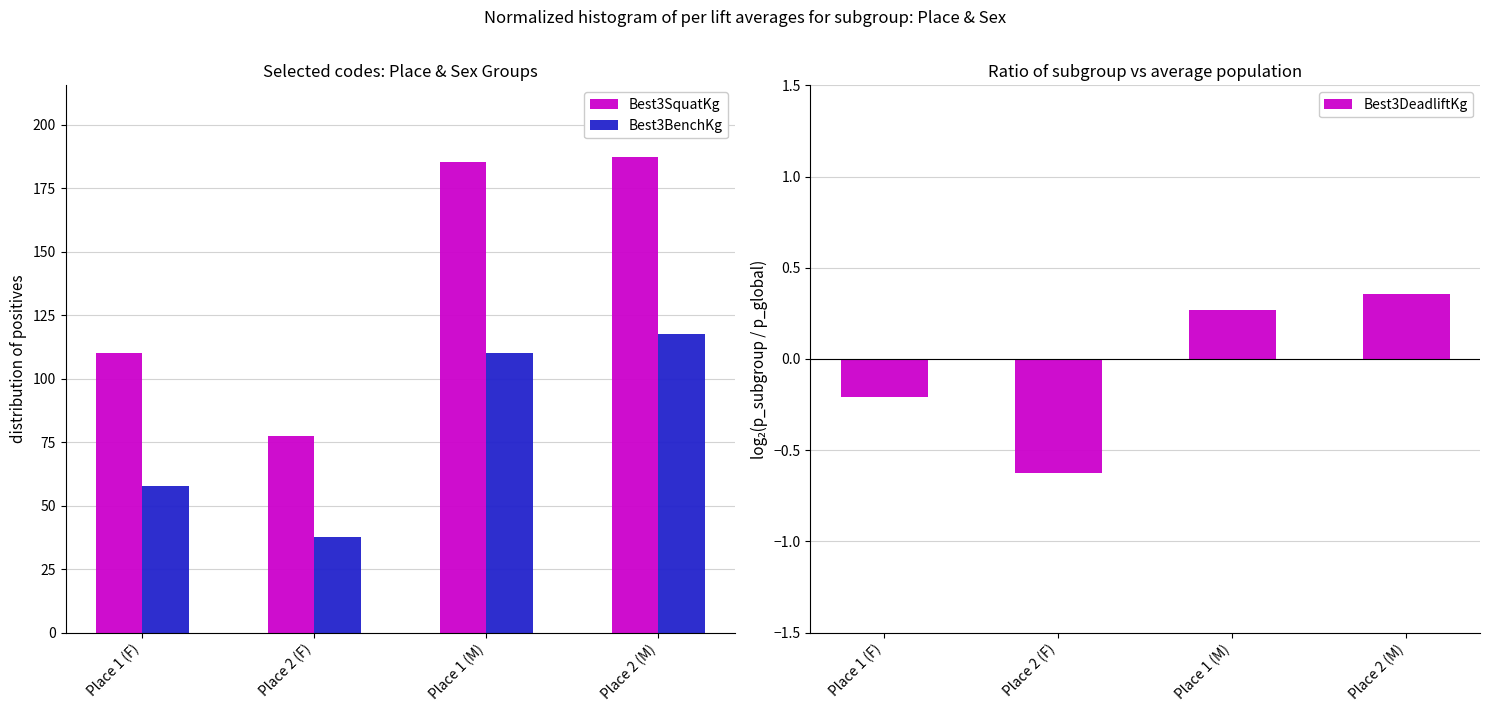

What are all the series names shown in the legend?

Best3SquatKg, Best3BenchKg, Best3DeadliftKg